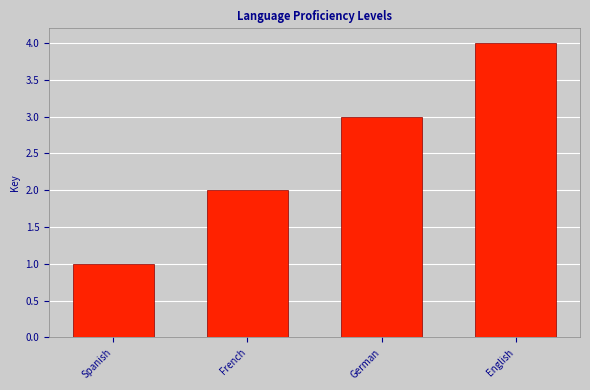

How many values are below 3?

2